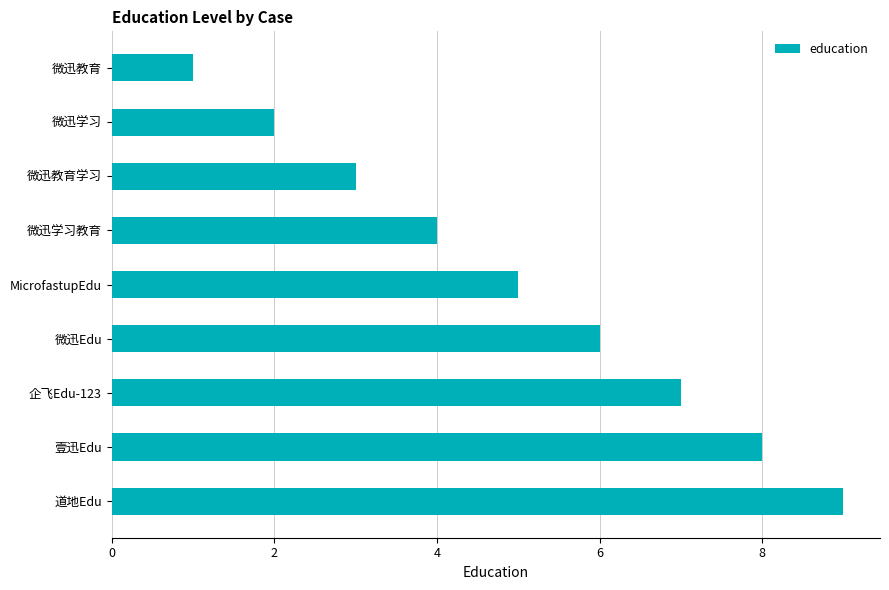

The value at 微迅学习 is 1. True or false?

False